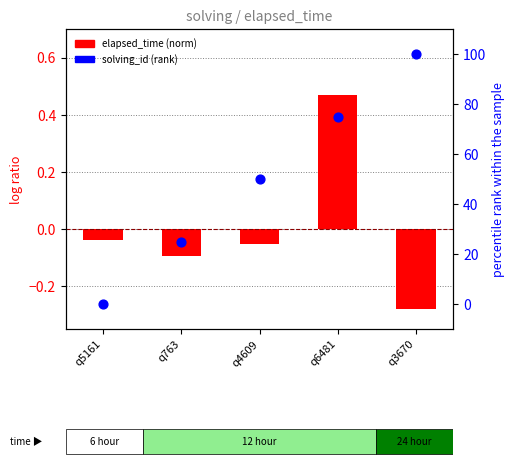

Which series contains the highest Y value?

solving_id (rank)